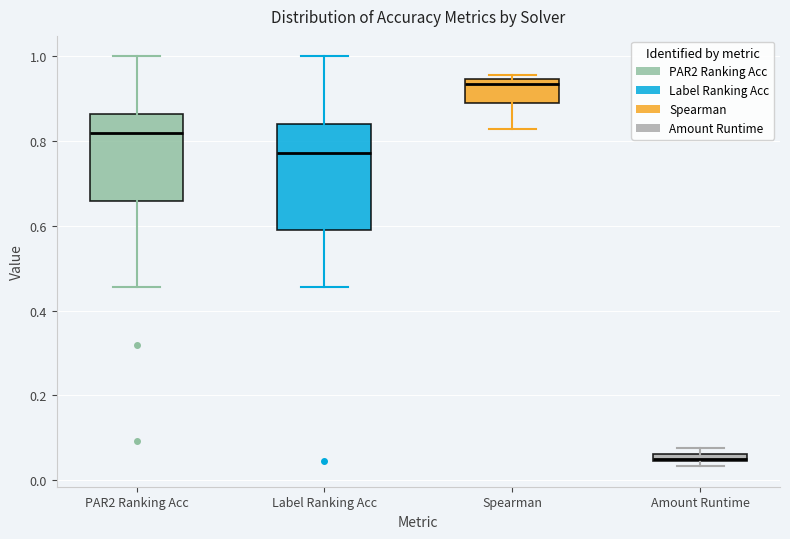

Where does the median line of the box for Label Ranking Acc sit on the y-axis? The values are not printed on the chart, so give them approximately, as read against the axis.

0.78